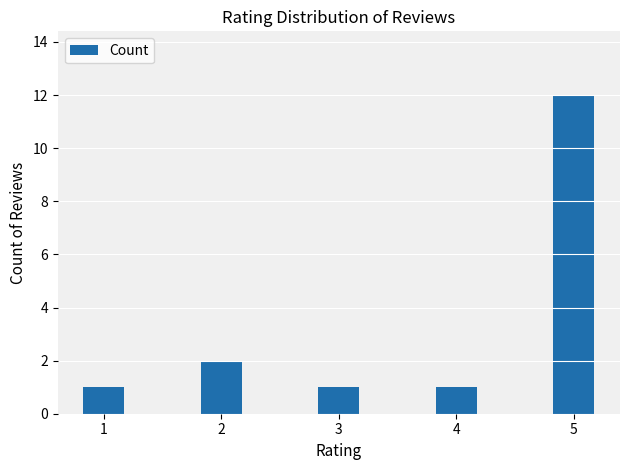

At which label is the value closest to 6?

2